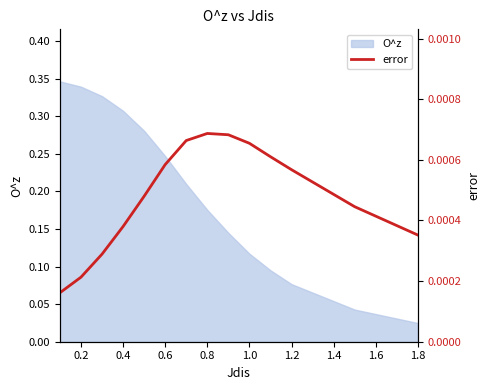

Is it true that O^z equals 0.3 at 0.8?

False